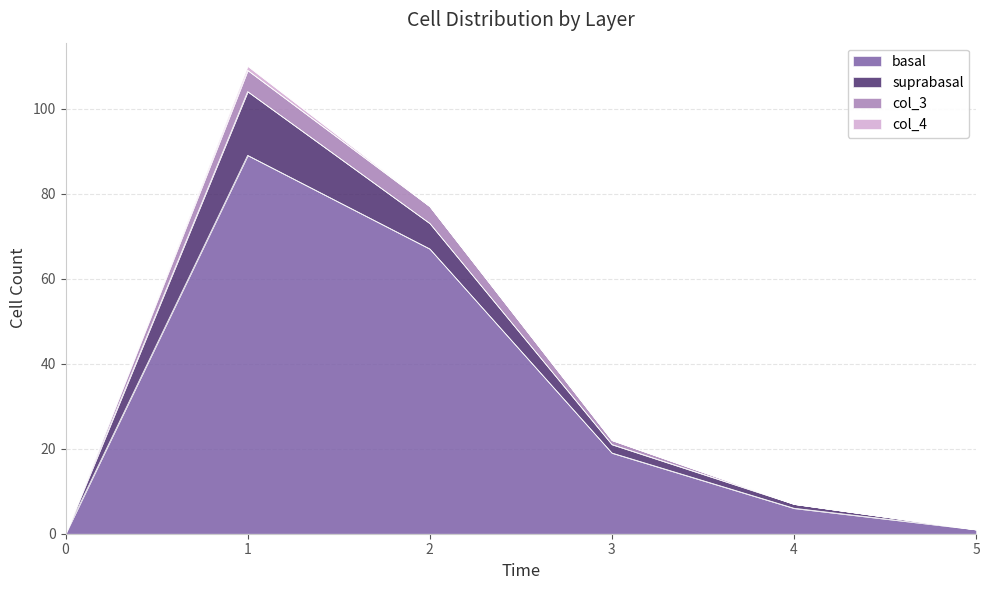

The value of basal at 4 is 6. True or false?

True